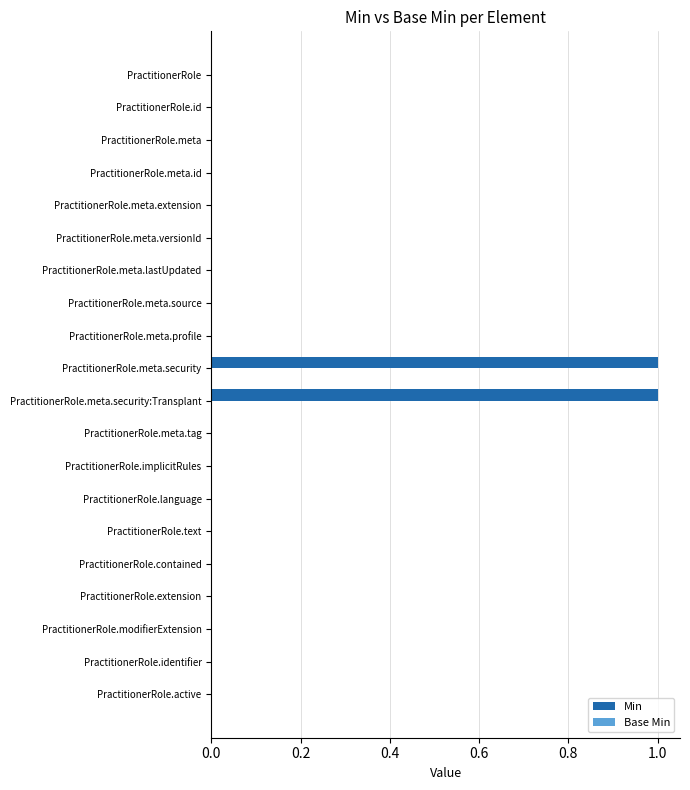

Reading top to bottom, list all the values displayed in this chart.

PractitionerRole=0	PractitionerRole.id=0	PractitionerRole.meta=0	PractitionerRole.meta.id=0	PractitionerRole.meta.extension=0	PractitionerRole.meta.versionId=0	PractitionerRole.meta.lastUpdated=0	PractitionerRole.meta.source=0	PractitionerRole.meta.profile=0	PractitionerRole.meta.security=1	PractitionerRole.meta.security:Transplant=1	PractitionerRole.meta.tag=0	PractitionerRole.implicitRules=0	PractitionerRole.language=0	PractitionerRole.text=0	PractitionerRole.contained=0	PractitionerRole.extension=0	PractitionerRole.modifierExtension=0	PractitionerRole.identifier=0	PractitionerRole.active=0